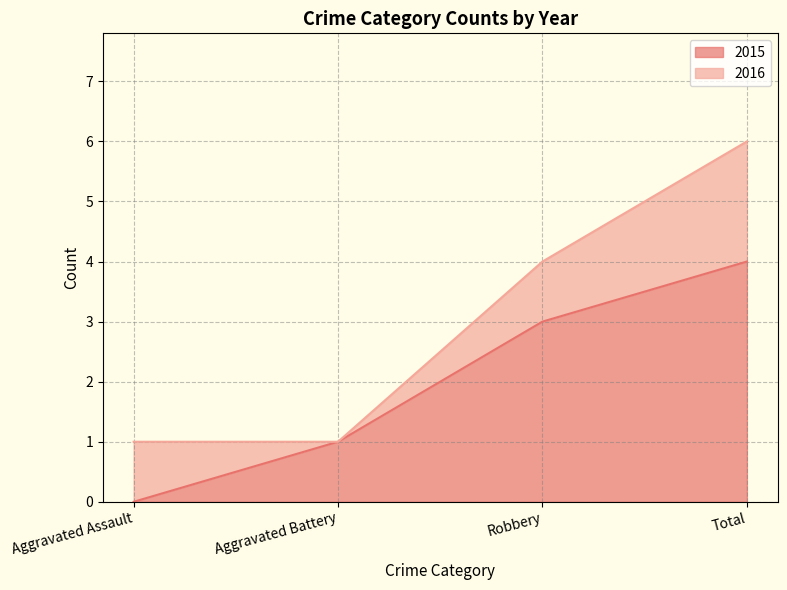

Rank the categories by value from highest to lowest.

Total, Robbery, Aggravated Battery, Aggravated Assault